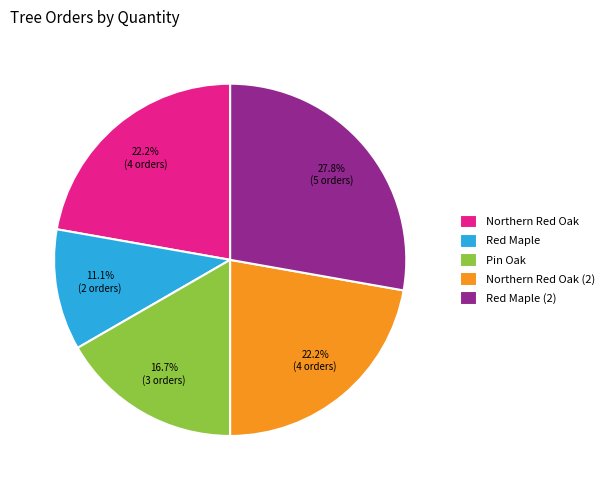

To the nearest percent, what percentage of the pie is Red Maple (2)?

28%